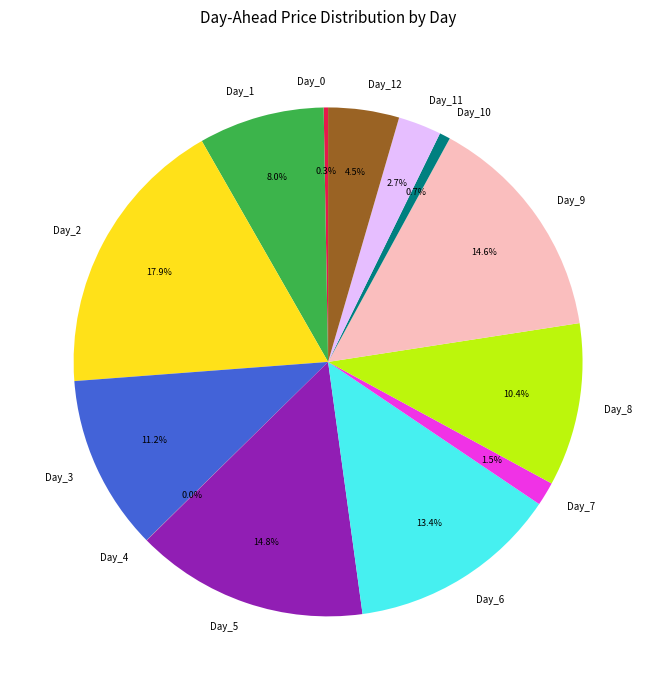

What is the ratio of the value at Day_8 to the value at Day_7?

6.9